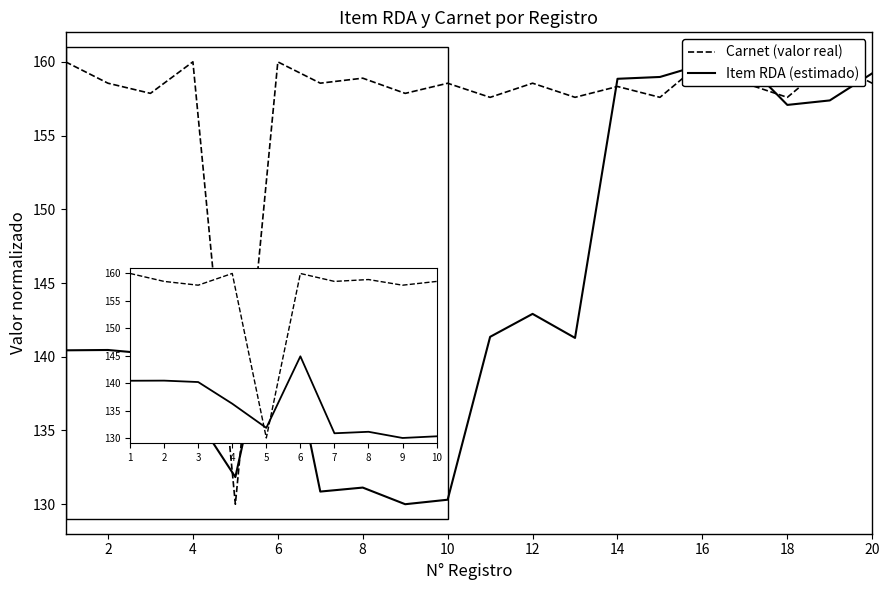

Which series changed the most between 2 and 20?

Item RDA (estimado)